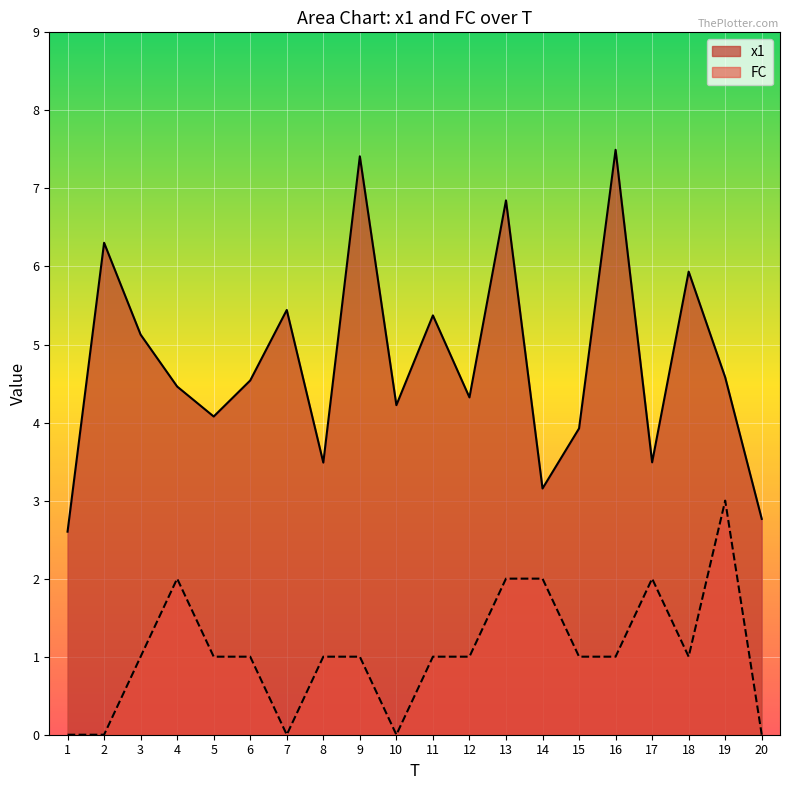

At which category is the sum across all series the highest?

13